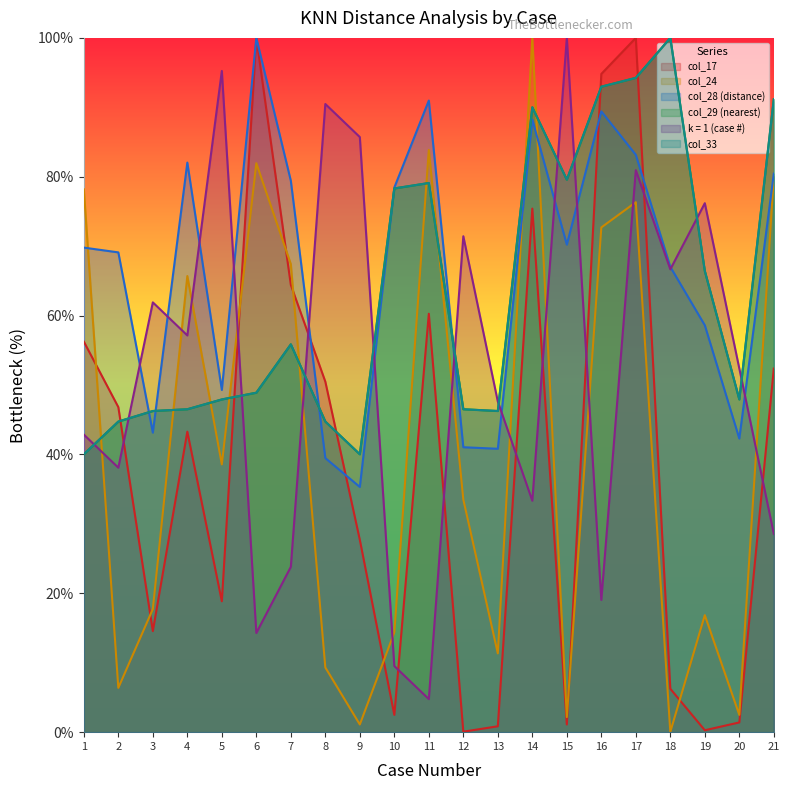

What is the difference between the k = 1 values at 6 and 8?

76.2